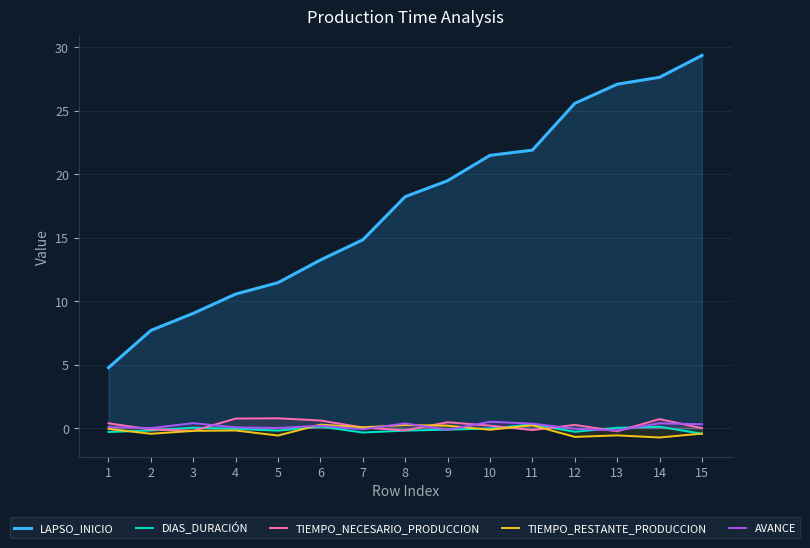

True or false: TIEMPO_RESTANTE_PRODUCCION and LAPSO_INICIO intersect in this chart.

False